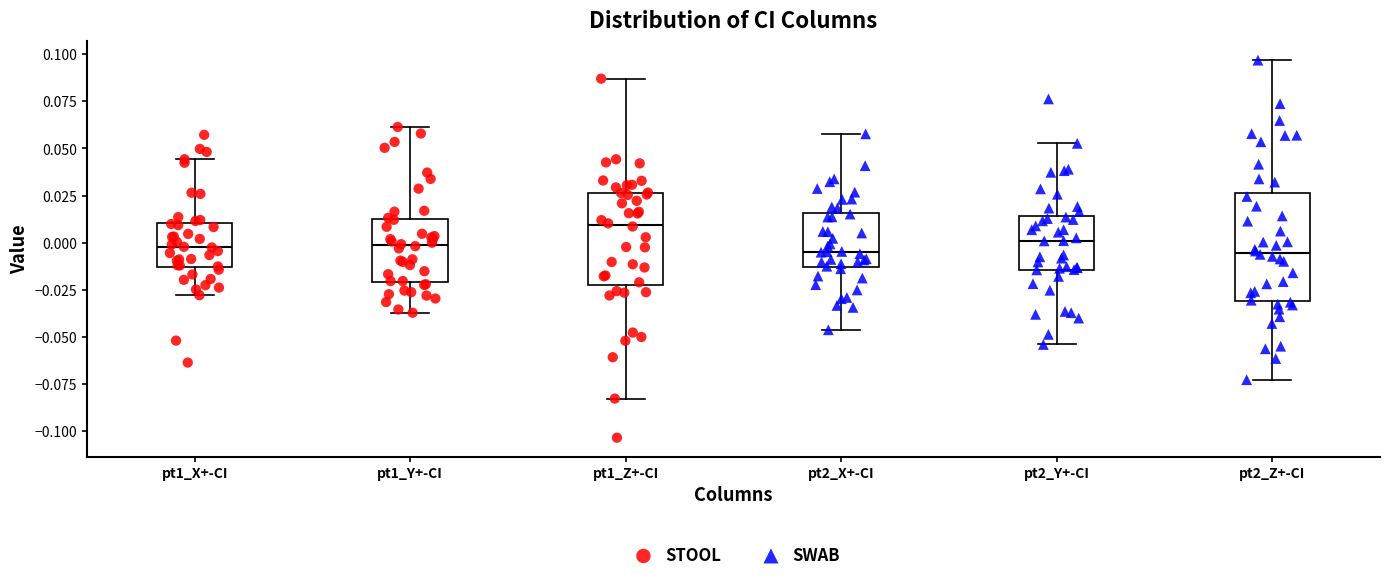

Which box has the highest median line?

pt1_Z+-CI